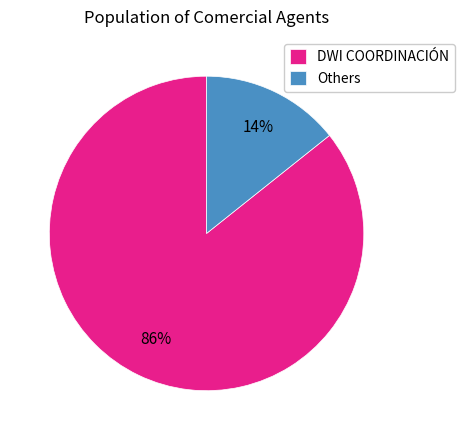

What percentage is the Others slice, to the nearest percent?

14%